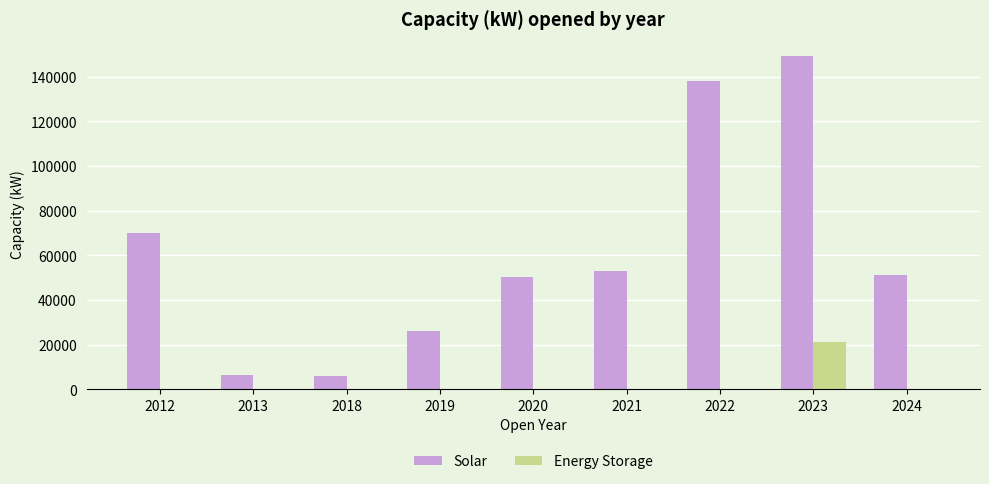

The Solar series shows 66663 at 2020. True or false?

False